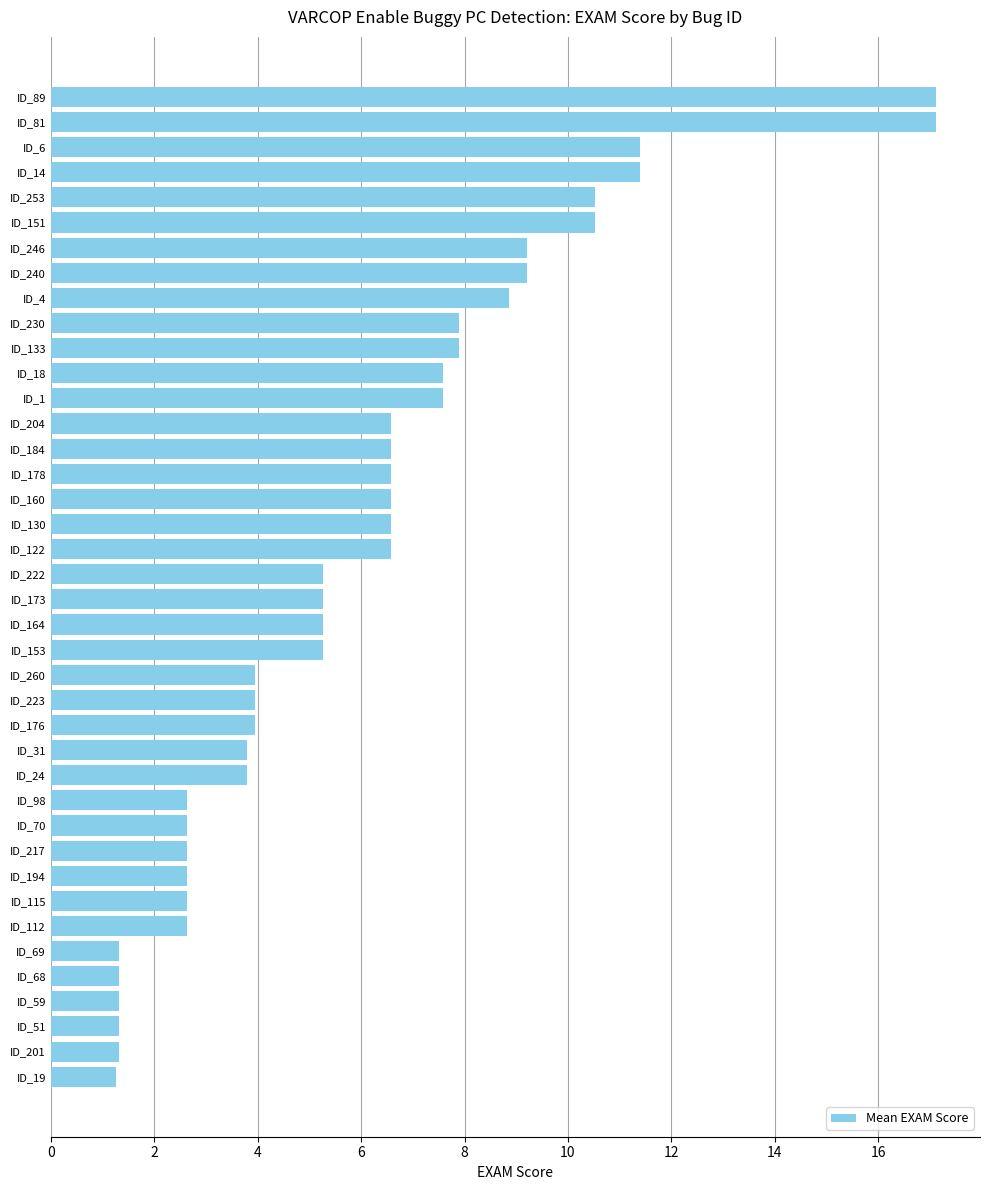

How many distinct data groups are displayed?

1